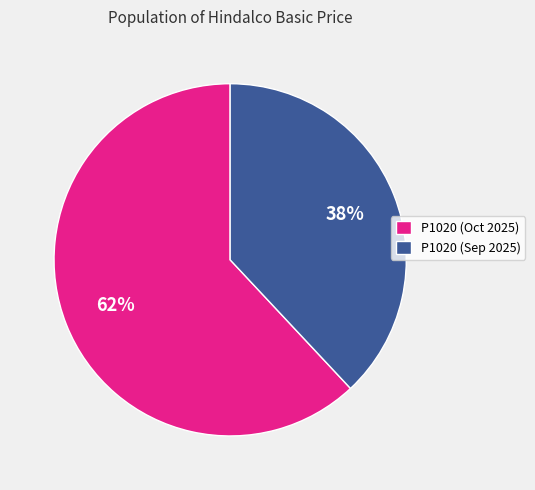

What is the ratio of the value at P1020 (Sep 2025) to the value at P1020 (Oct 2025)?

0.6